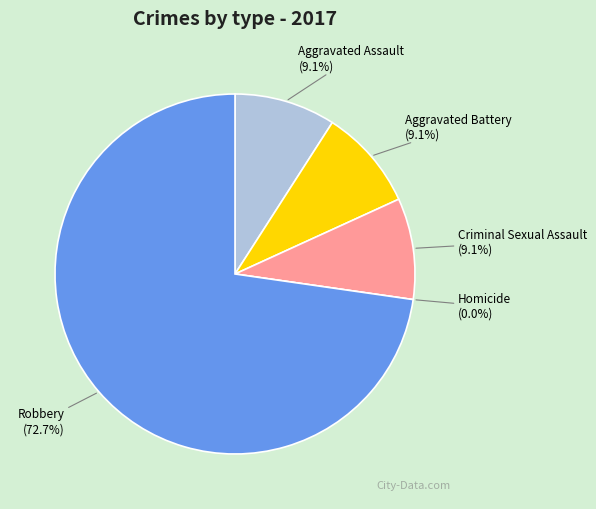

To the nearest percent, what is the difference between the Robbery and Homicide slice percentages?

73%